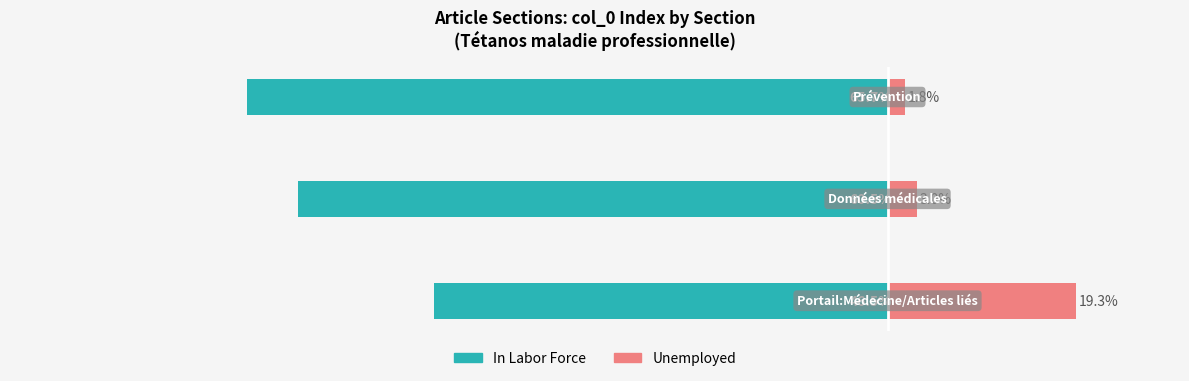

Rank the series at 0 from lowest to highest value.

In Labor Force, Unemployed